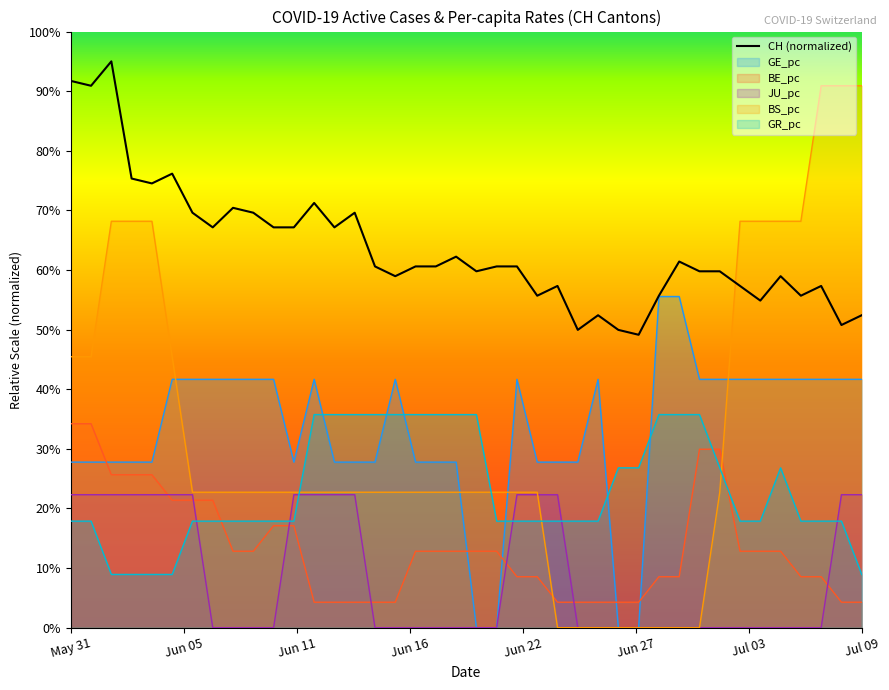

How many interior local valleys (lower than both neighbors) does the data have?

12